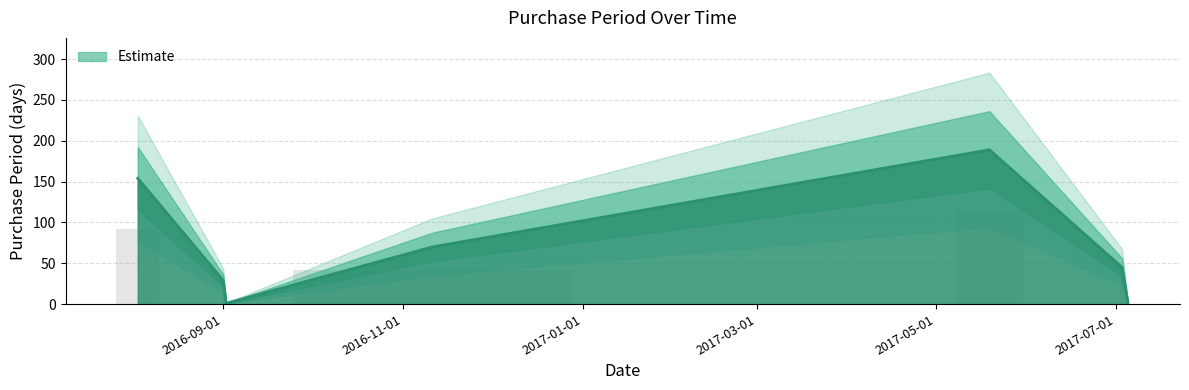

What is the value of the 2nd bar from the left?

29